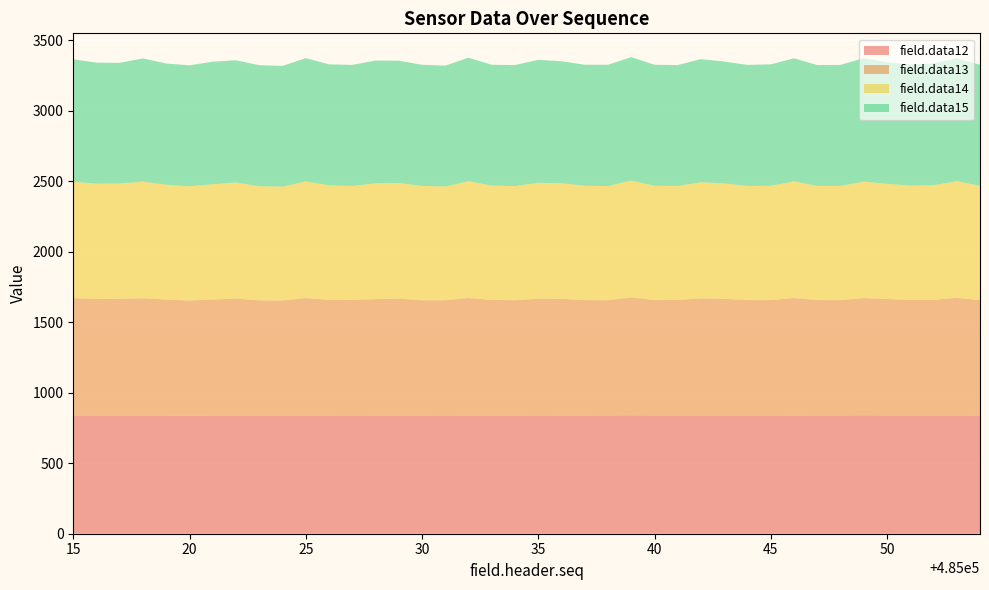

Reading left to right, transcribe all the data shown in this chart.

field.data12: 485015=838	485016=838	485017=838	485018=838	485019=838	485020=837	485021=838	485022=838	485023=838	485024=838	485025=838	485026=838	485027=839	485028=838	485029=838	485030=838	485031=839	485032=838	485033=838	485034=838	485035=839	485036=838	485037=838	485038=839	485039=840	485040=839	485041=839	485042=839	485043=839	485044=839	485045=839	485046=838	485047=839	485048=839	485049=840	485050=839	485051=839	485052=839	485053=839	485054=838
field.data13: 485015=833	485016=827	485017=828	485018=832	485019=823	485020=817	485021=823	485022=830	485023=817	485024=816	485025=833	485026=821	485027=818	485028=826	485029=829	485030=818	485031=817	485032=834	485033=820	485034=818	485035=828	485036=828	485037=819	485038=817	485039=836	485040=818	485041=819	485042=830	485043=827	485044=818	485045=818	485046=834	485047=818	485048=818	485049=831	485050=826	485051=819	485052=820	485053=834	485054=819
field.data14: 485015=825	485016=818	485017=818	485018=827	485019=814	485020=810	485021=818	485022=823	485023=810	485024=808	485025=827	485026=812	485027=810	485028=821	485029=821	485030=811	485031=807	485032=828	485033=811	485034=810	485035=822	485036=820	485037=811	485038=810	485039=829	485040=811	485041=809	485042=824	485043=819	485044=810	485045=811	485046=827	485047=810	485048=810	485049=826	485050=817	485051=811	485052=813	485053=827	485054=811
field.data15: 485015=869	485016=858	485017=856	485018=874	485019=860	485020=858	485021=869	485022=867	485023=858	485024=856	485025=875	485026=858	485027=858	485028=871	485029=867	485030=859	485031=857	485032=876	485033=857	485034=858	485035=872	485036=865	485037=858	485038=860	485039=875	485040=858	485041=857	485042=873	485043=864	485044=858	485045=861	485046=873	485047=857	485048=858	485049=876	485050=862	485051=858	485052=864	485053=872	485054=858